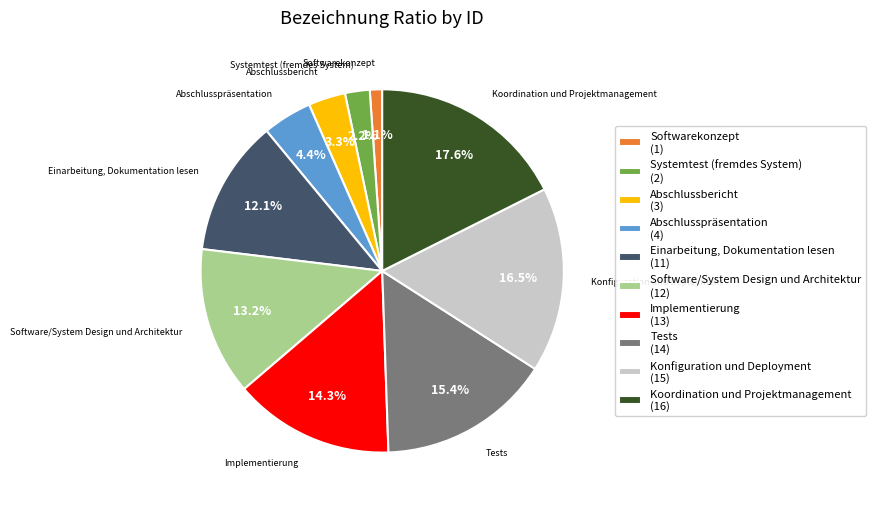

What percentage is NOT represented by Einarbeitung, Dokumentation lesen (11)?

87.9%